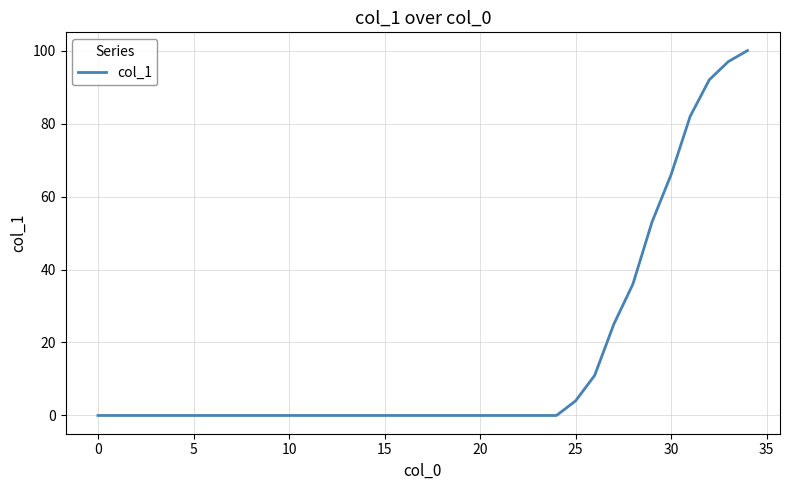

Count the number of data series in this chart.

1